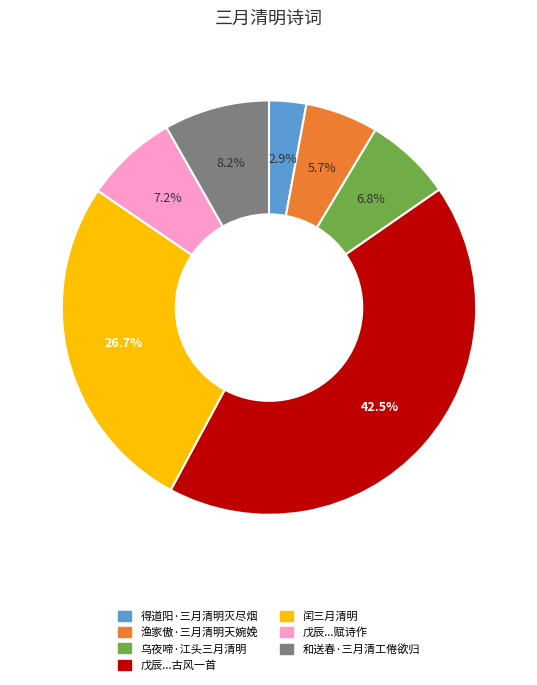

To the nearest percent, what is the average slice percentage?

14%